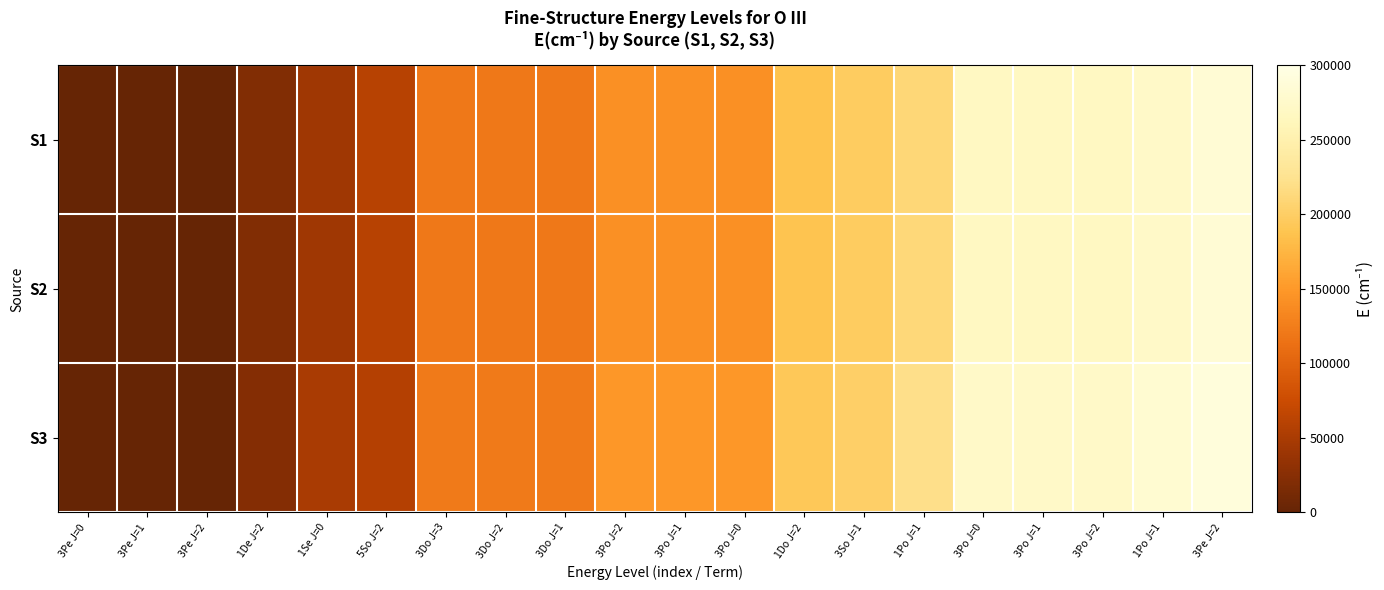

Reading right to left, what are all the values shown in this chart?

S1: 3Pe J=2=283759.7	1Po J=1=273081.3	3Po J=2=267634.0	3Po J=1=267377.1	3Po J=0=267258.7	1Po J=1=210461.8	3So J=1=197087.7	1Do J=2=187053.9	3Po J=0=142393.5	3Po J=1=142381.8	3Po J=2=142381.0	3Do J=1=120058.2	3Do J=2=120053.4	3Do J=3=120025.2	5So J=2=60324.8	1Se J=0=43185.7	1De J=2=20273.3	3Pe J=2=306.2	3Pe J=1=113.2	3Pe J=0=0.0
S2: 3Pe J=2=284695.5	1Po J=1=273720.2	3Po J=2=268216.0	3Po J=1=267960.1	3Po J=0=267842.0	1Po J=1=211184.4	3So J=1=197581.2	1Do J=2=187666.3	3Po J=0=142919.3	3Po J=1=142905.3	3Po J=2=142903.3	3Do J=1=120497.7	3Do J=2=120492.2	3Do J=3=120464.4	5So J=2=60531.6	1Se J=0=43278.1	1De J=2=20369.3	3Pe J=2=305.6	3Pe J=1=113.4	3Pe J=0=0.0
S3: 3Pe J=2=291264.8	1Po J=1=281651.8	3Po J=2=273970.2	3Po J=1=273970.2	3Po J=0=273970.2	1Po J=1=220813.4	3So J=1=201554.5	1Do J=2=192490.2	3Po J=0=148694.1	3Po J=1=148694.1	3Po J=2=148694.1	3Do J=1=122708.3	3Do J=2=122708.3	3Do J=3=122708.3	5So J=2=58522.9	1Se J=0=50139.0	1De J=2=23132.6	3Pe J=2=0.0	3Pe J=1=0.0	3Pe J=0=0.0